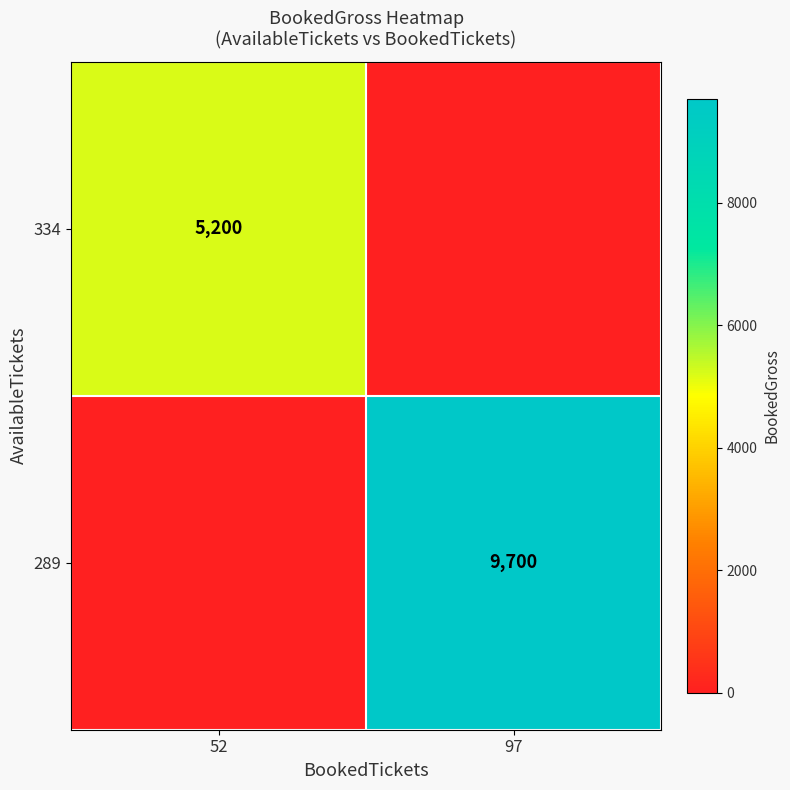

The 289 series shows 4115 at 97. True or false?

False